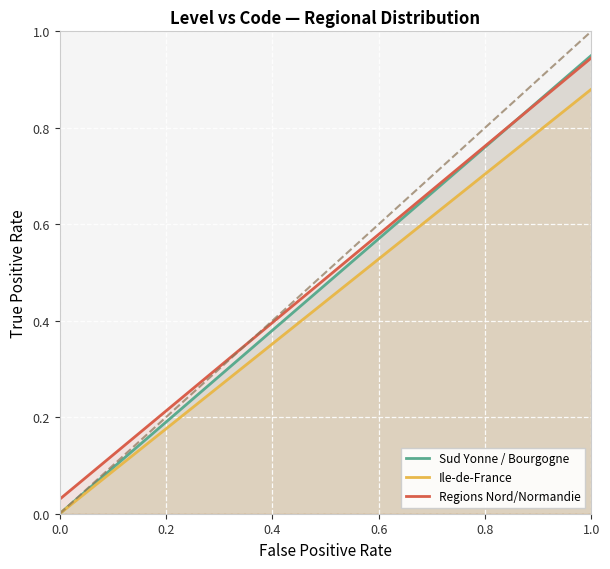

Which series has the widest spread of values?

Sud Yonne / Bourgogne